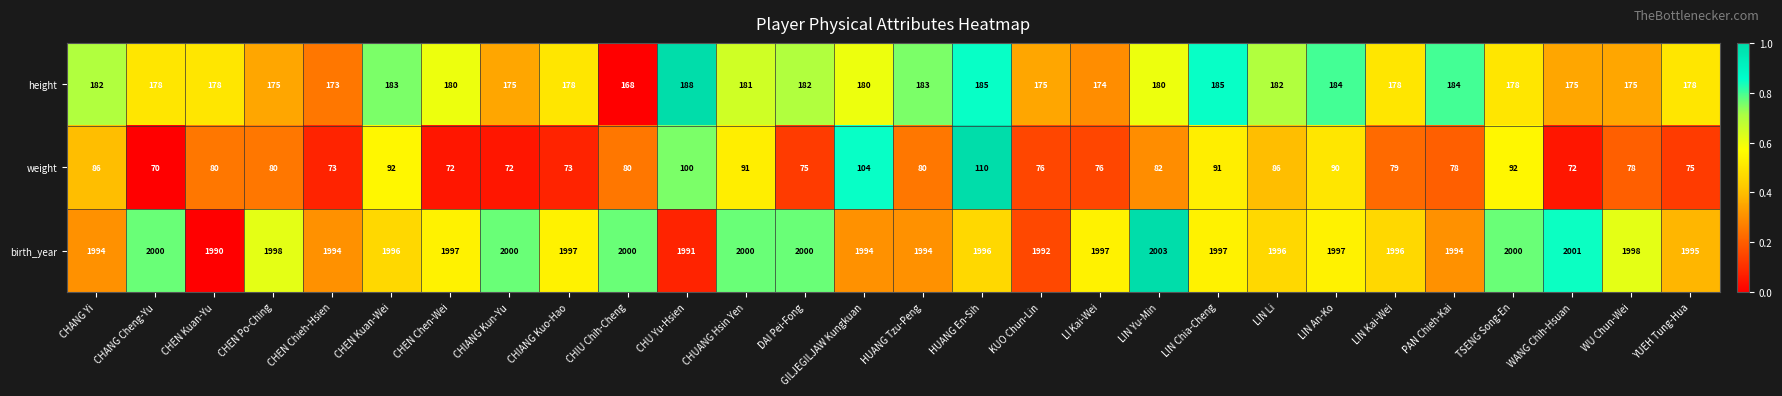

What is the difference between the maximum and minimum values in the weight series?

40